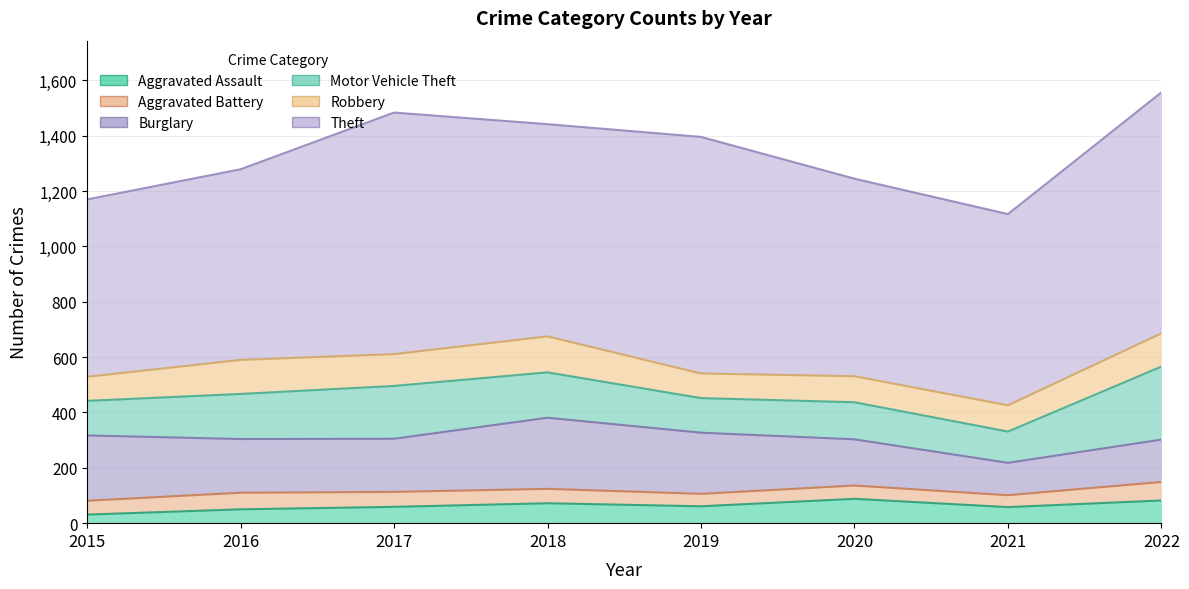

What is the average value of the Theft series?

763